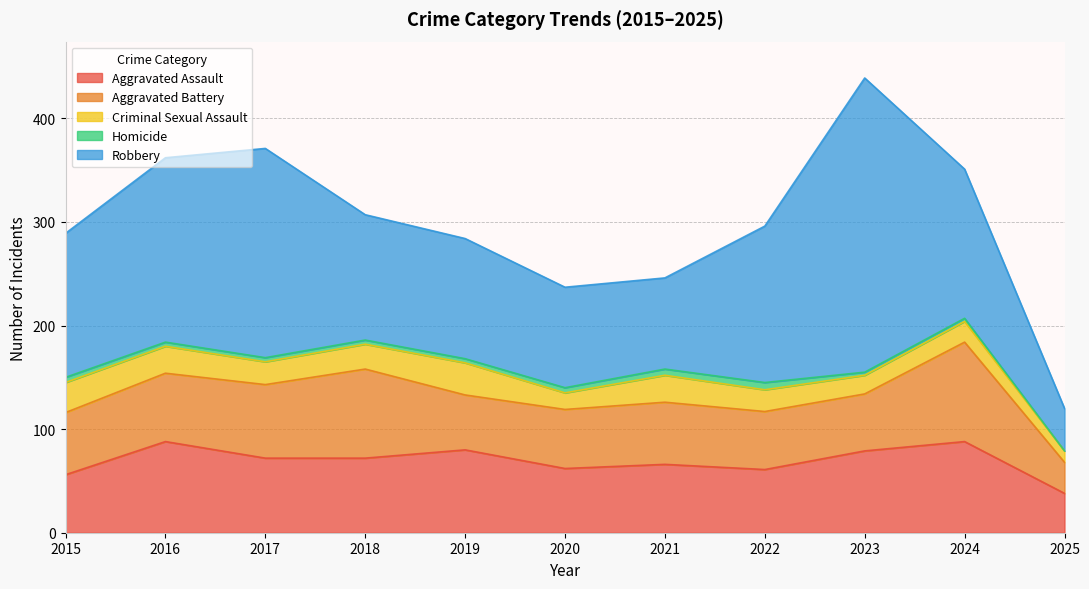

Reading left to right, list all the values displayed in this chart.

Aggravated Assault: 56	88	72	72	80	62	66	61	79	88	38
Aggravated Battery: 60	66	71	86	53	57	60	56	55	96	30
Criminal Sexual Assault: 29	26	22	24	31	16	26	21	18	20	11
Homicide: 5	4	4	4	4	5	6	7	3	3	0
Robbery: 139	178	202	121	116	97	88	151	284	144	41